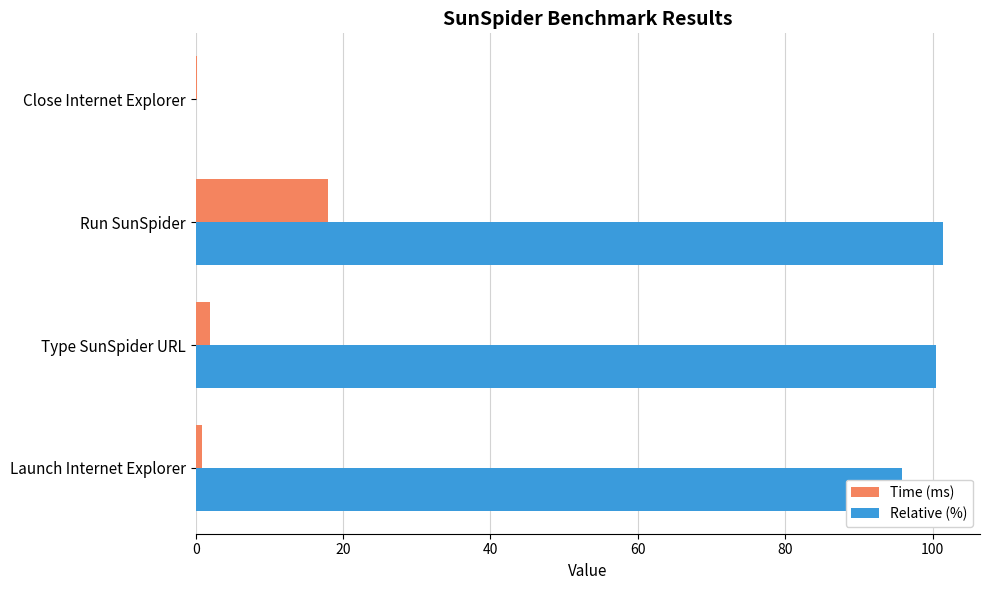

What is the highest value of the Relative (%) series?

101.4